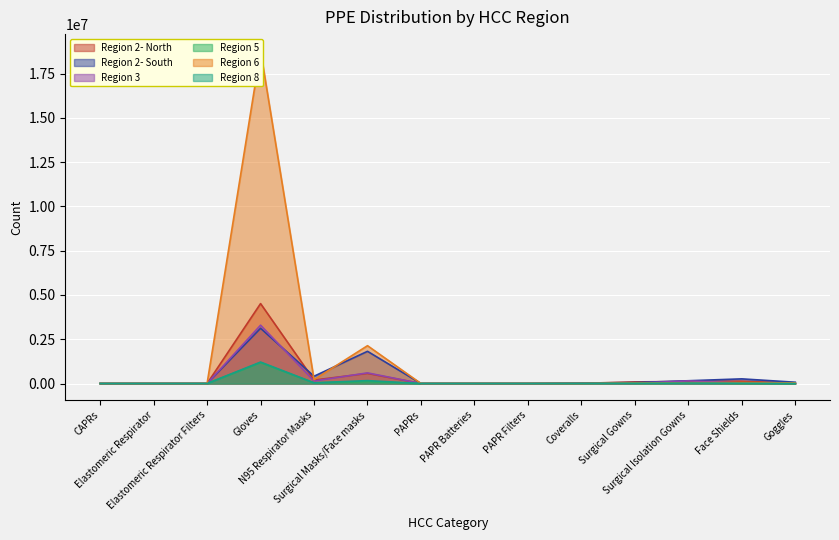

How many data points does each series have?

14